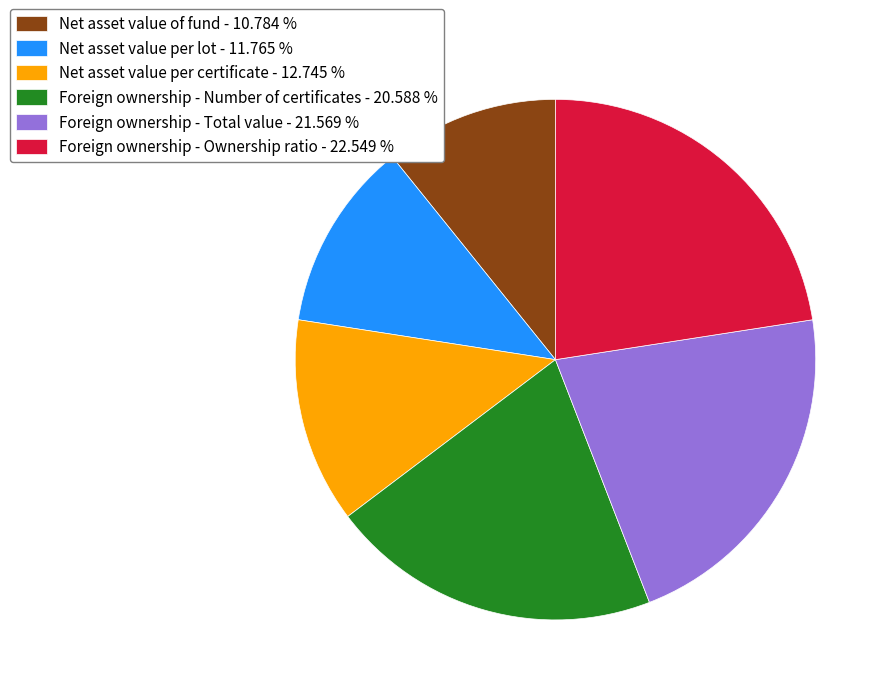

Is it true that Net asset value of fund is 11% of the pie?

True